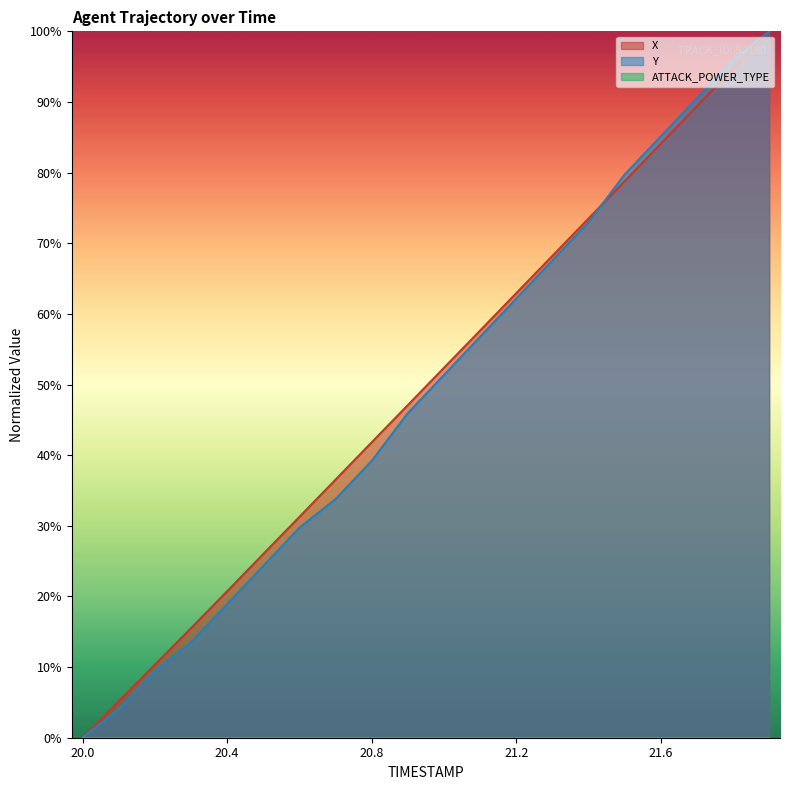

What is the difference between the maximum and minimum values in the X series?

100.0